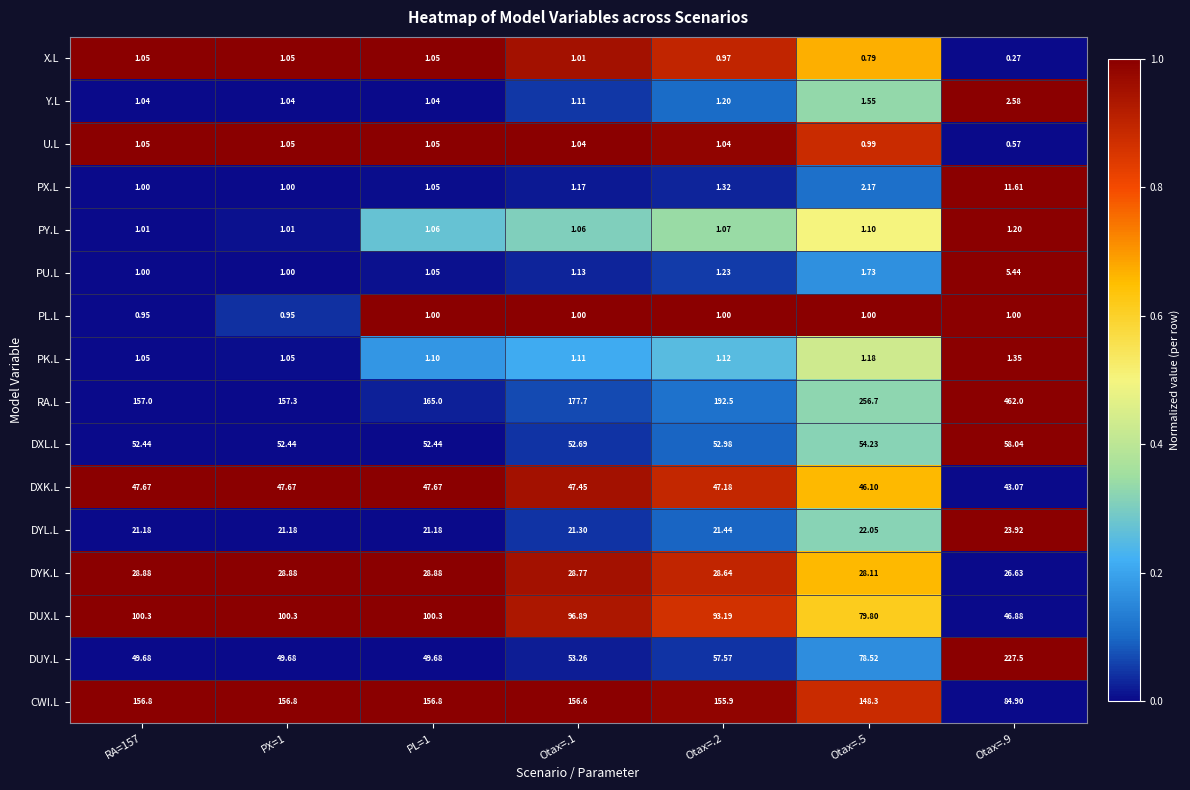

At Otax=.2, list the series in order from smallest to largest.

X.L, PL.L, U.L, PY.L, PK.L, Y.L, PU.L, PX.L, DYL.L, DYK.L, DXK.L, DXL.L, DUY.L, DUX.L, CWI.L, RA.L